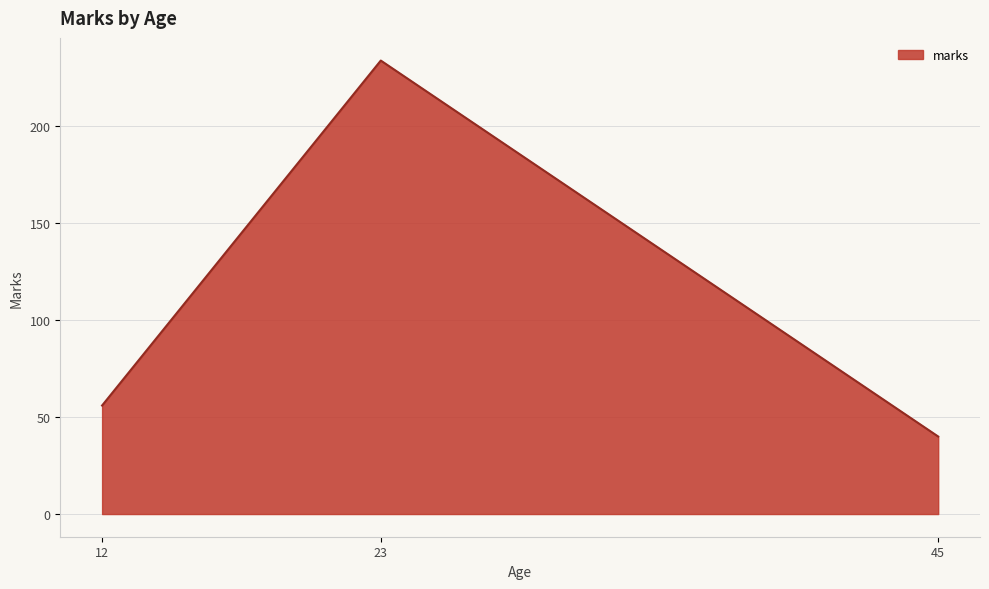

At which category does the chart reach its peak across all series?

23